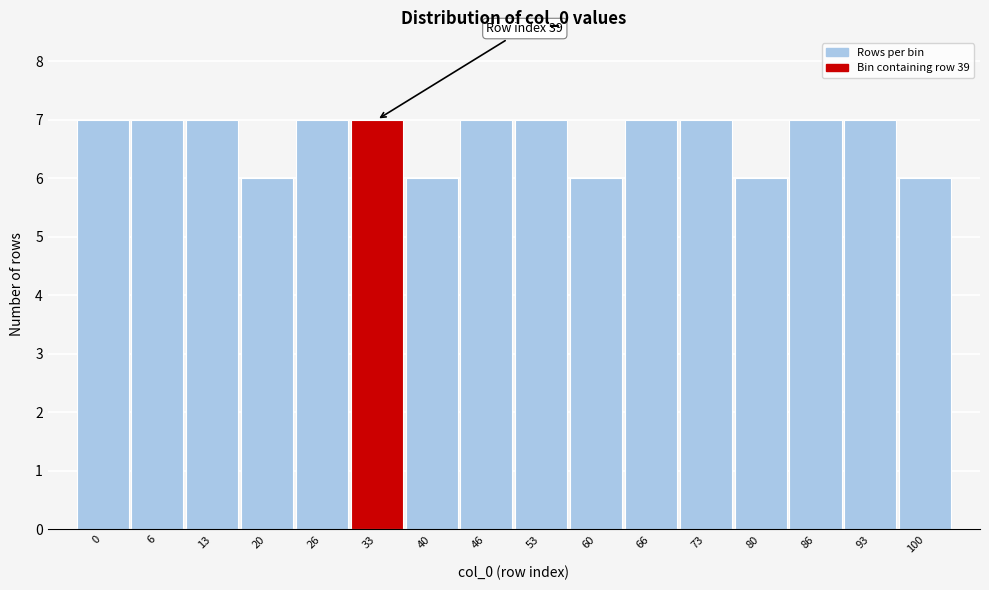

Reading left to right, transcribe all the data shown in this chart.

0=7	6=7	13=7	20=6	26=7	33=7	40=6	46=7	53=7	60=6	66=7	73=7	80=6	86=7	93=7	100=6